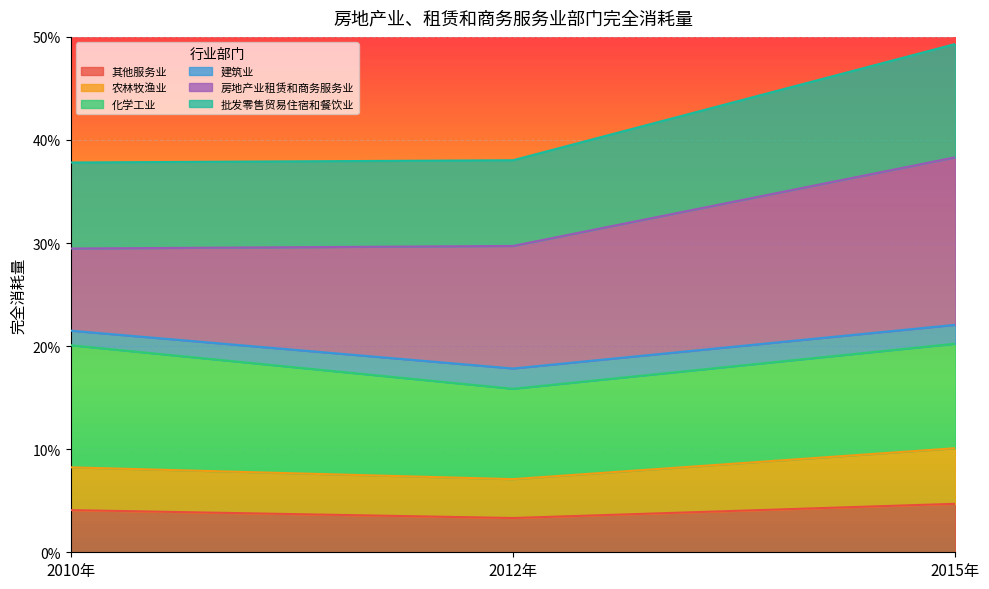

What is the label of the 1st point from the right?

2015年